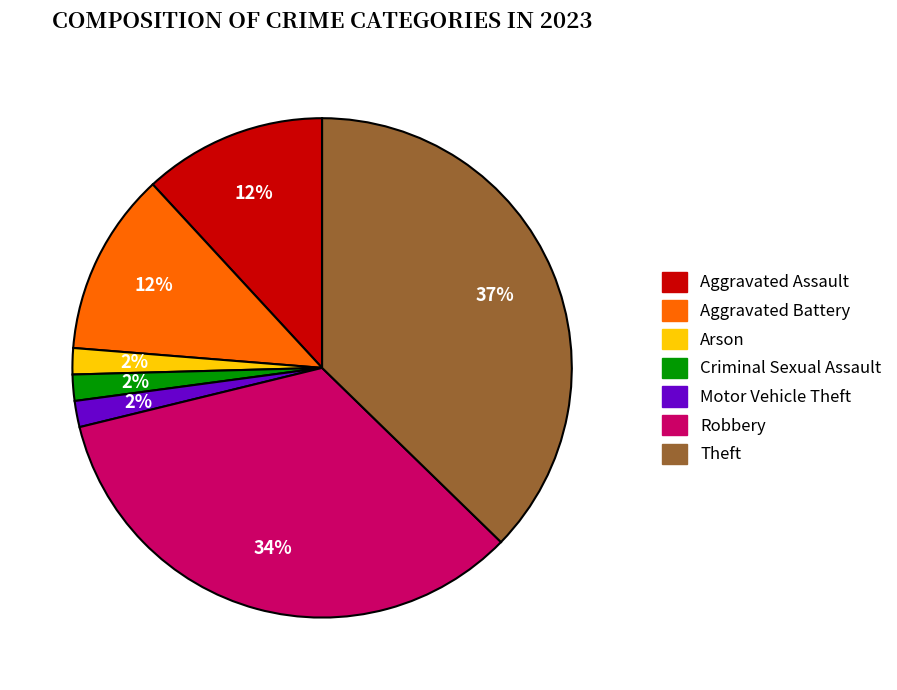

How many slices are in this pie chart?

7